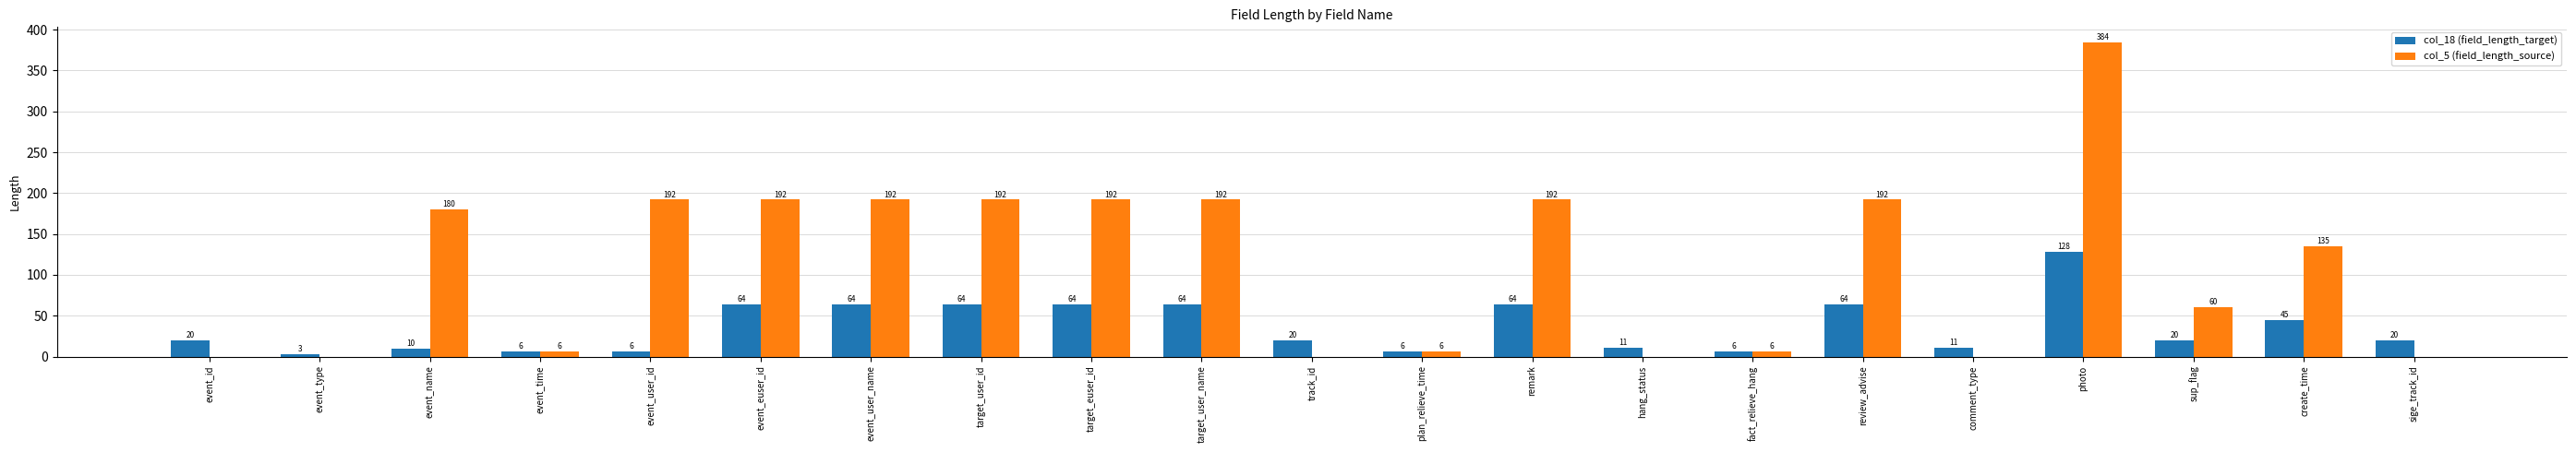

Is it true that col_18 (field_length_target) equals 33 at review_advise?

False